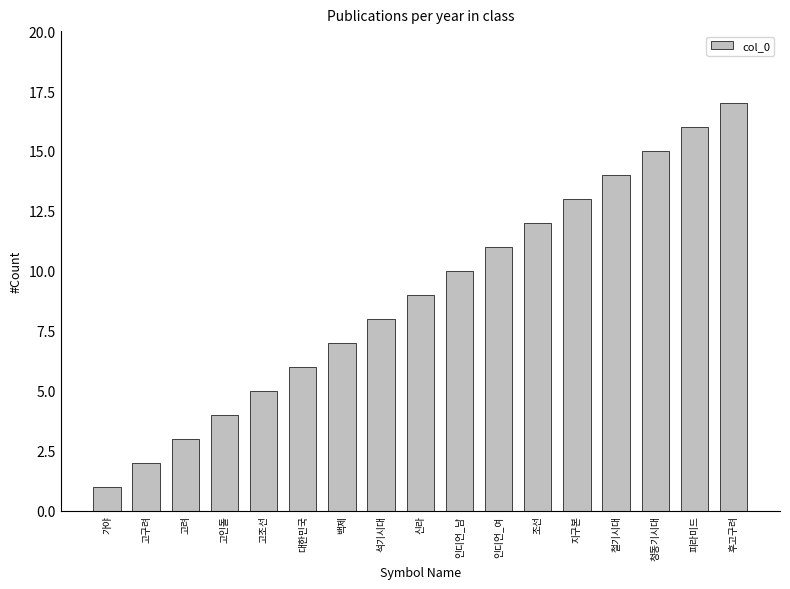

Reading left to right, what are all the values shown in this chart?

1	2	3	4	5	6	7	8	9	10	11	12	13	14	15	16	17